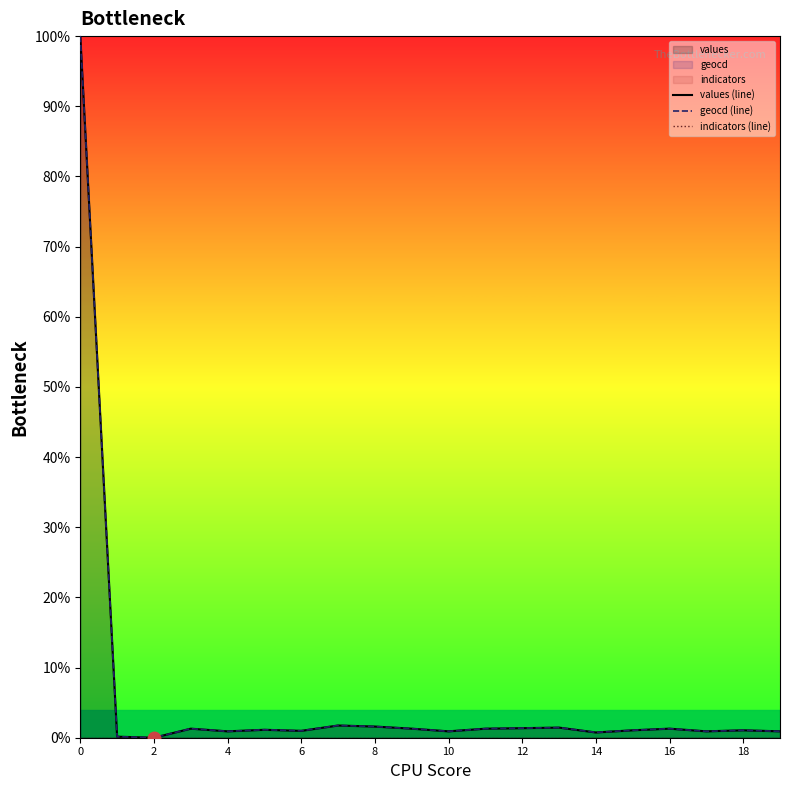

Reading left to right, what are all the values shown in this chart?

values (line): 100.0	0.2	0.0	1.3	0.9	1.1	1.0	1.7	1.6	1.3	0.9	1.3	1.4	1.4	0.8	1.1	1.3	0.9	1.1	0.9
geocd (line): 100.0	0.2	0.0	1.3	0.9	1.1	1.0	1.7	1.6	1.3	0.9	1.3	1.4	1.4	0.8	1.1	1.3	0.9	1.1	0.9
indicators (line): 0.0	0.0	0.0	0.0	0.0	0.0	0.0	0.0	0.0	0.0	0.0	0.0	0.0	0.0	0.0	0.0	0.0	0.0	0.0	0.0